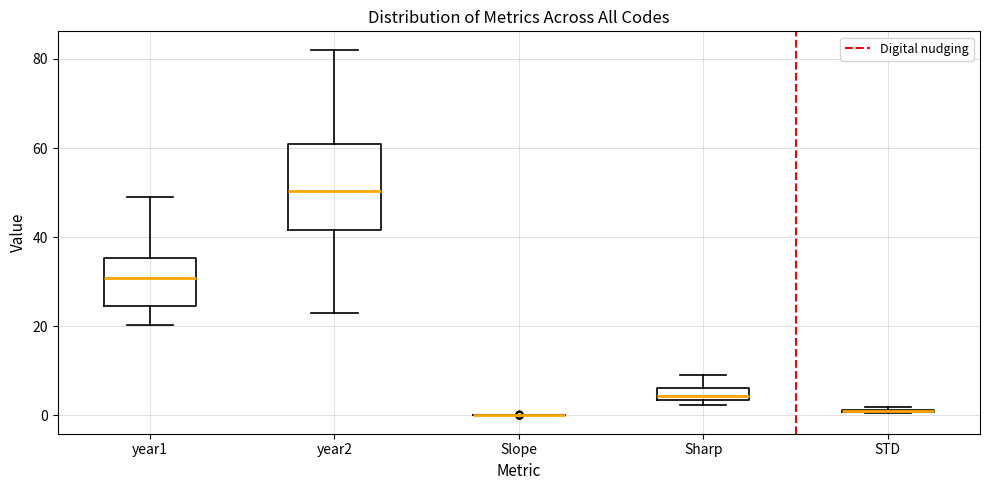

Where is the lower edge of the box for year2 on the y-axis? The values are not printed on the chart, so give them approximately, as read against the axis.

42